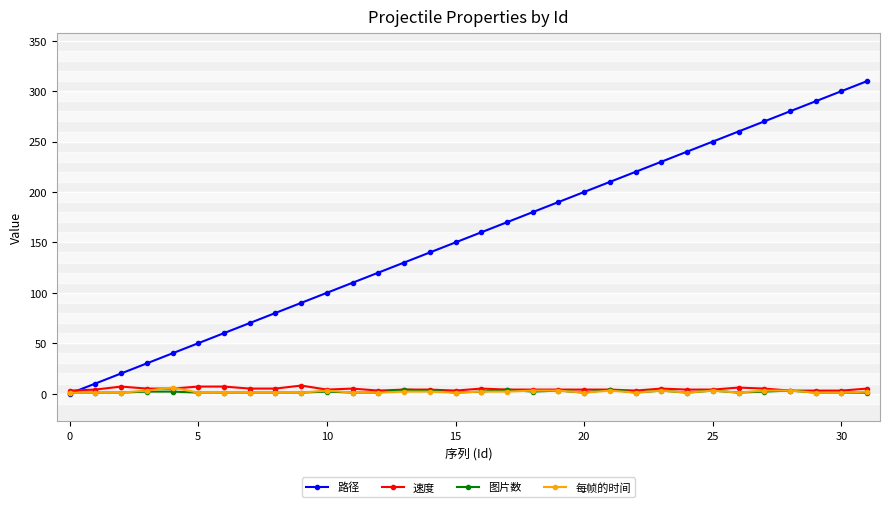

How many data points in 每帧的时间 are above 1?

15